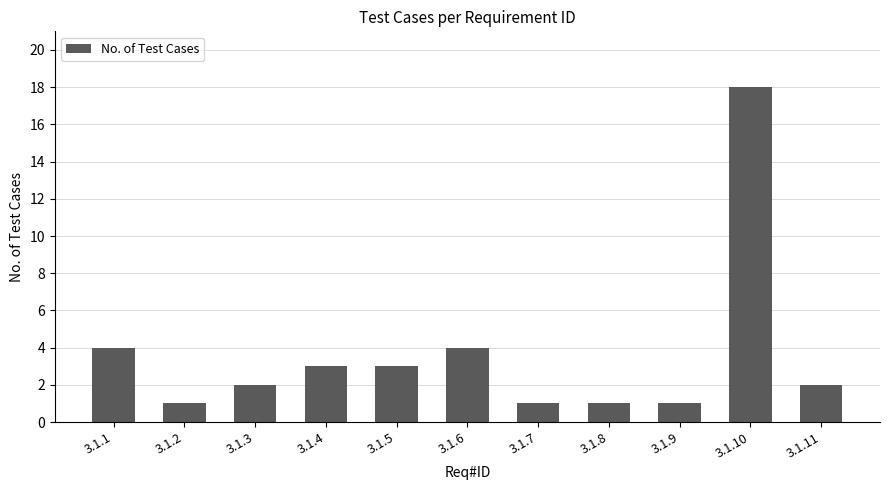

The chart shows a value of 1 at 3.1.2. True or false?

True